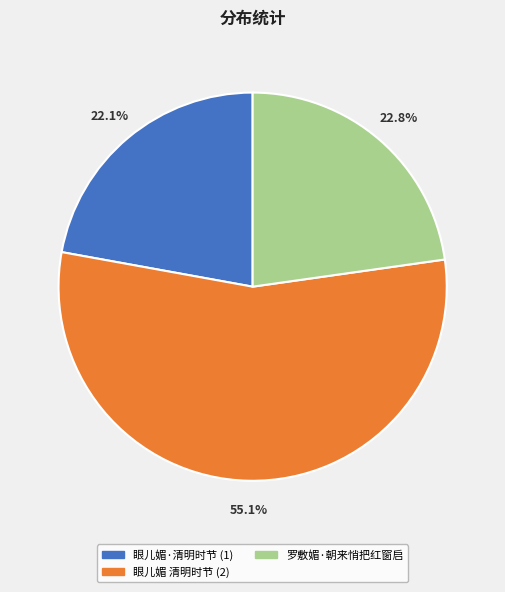

Is there a majority slice in this chart?

Yes